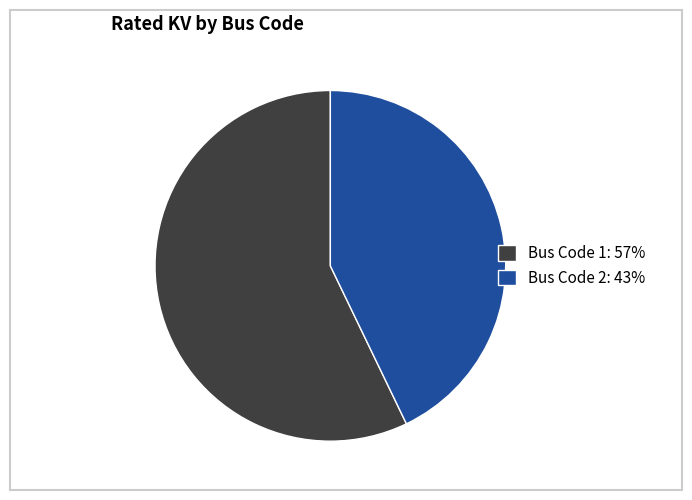

Rank the categories by value from lowest to highest.

Bus Code 2: 43%, Bus Code 1: 57%